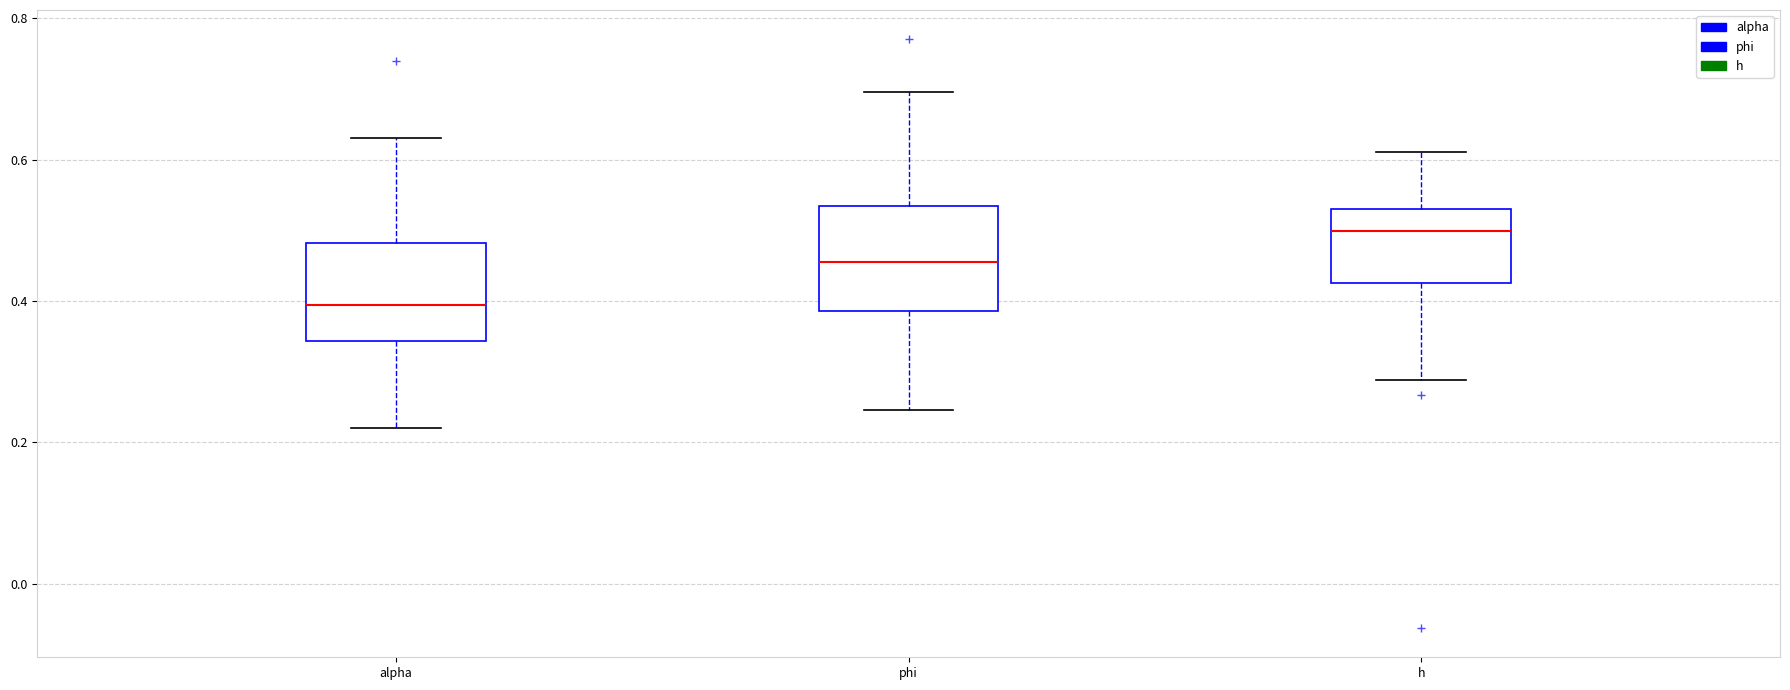

Which box's median line is the highest?

h